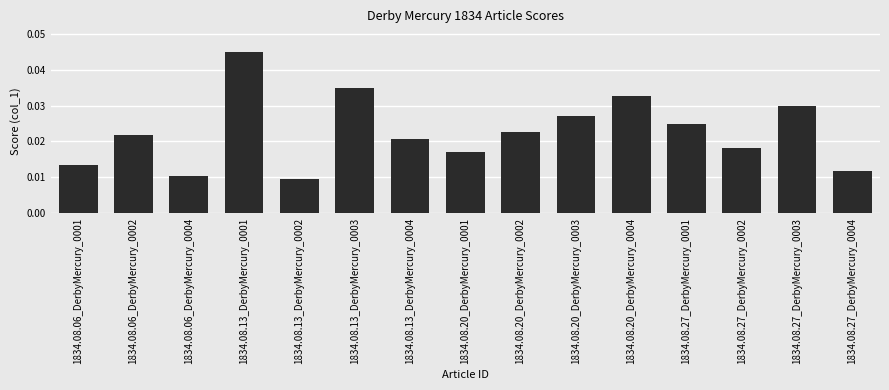

Does the chart contain stacked bars?

No